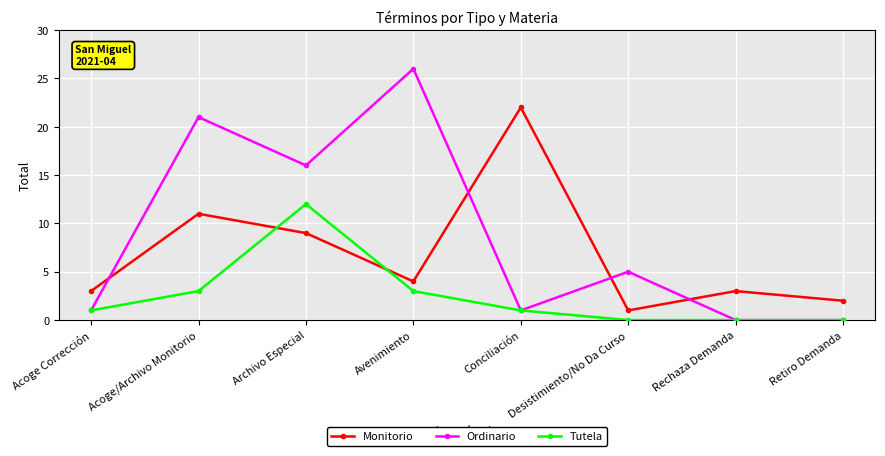

Which series has the largest range (max minus min)?

Ordinario